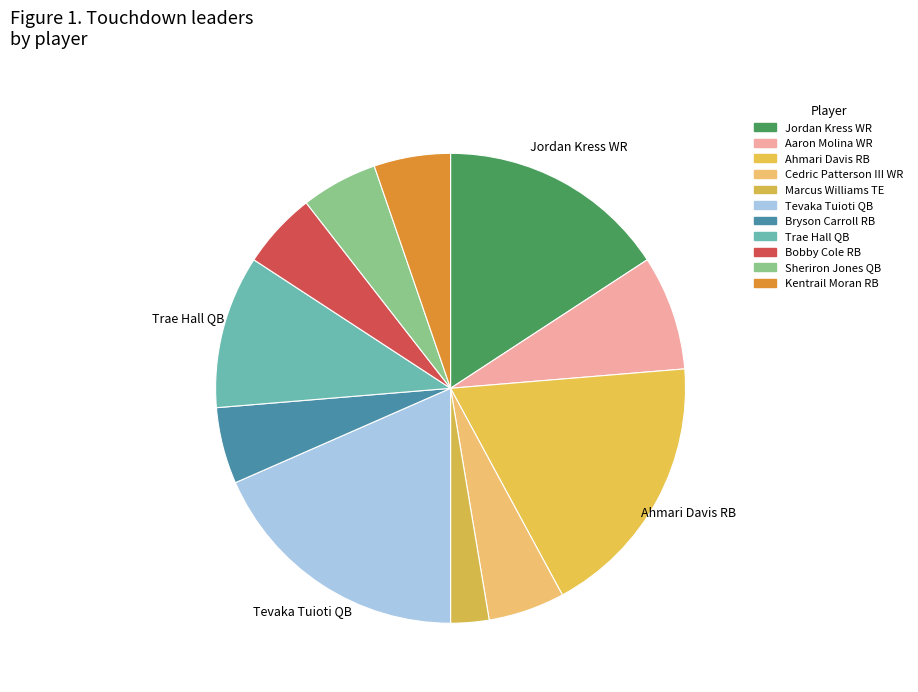

The Trae Hall QB slice represents 11% of the pie. True or false?

True